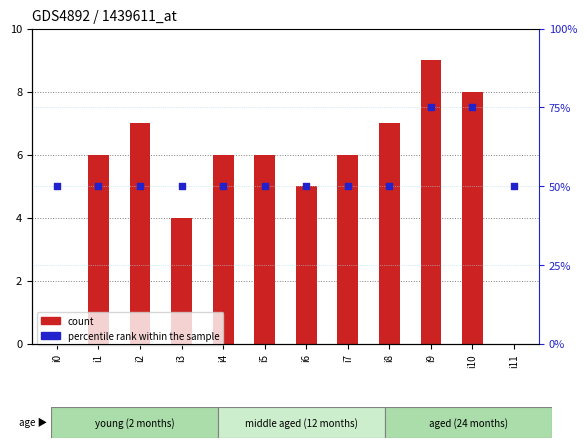

Which series contains the lowest Y value?

count